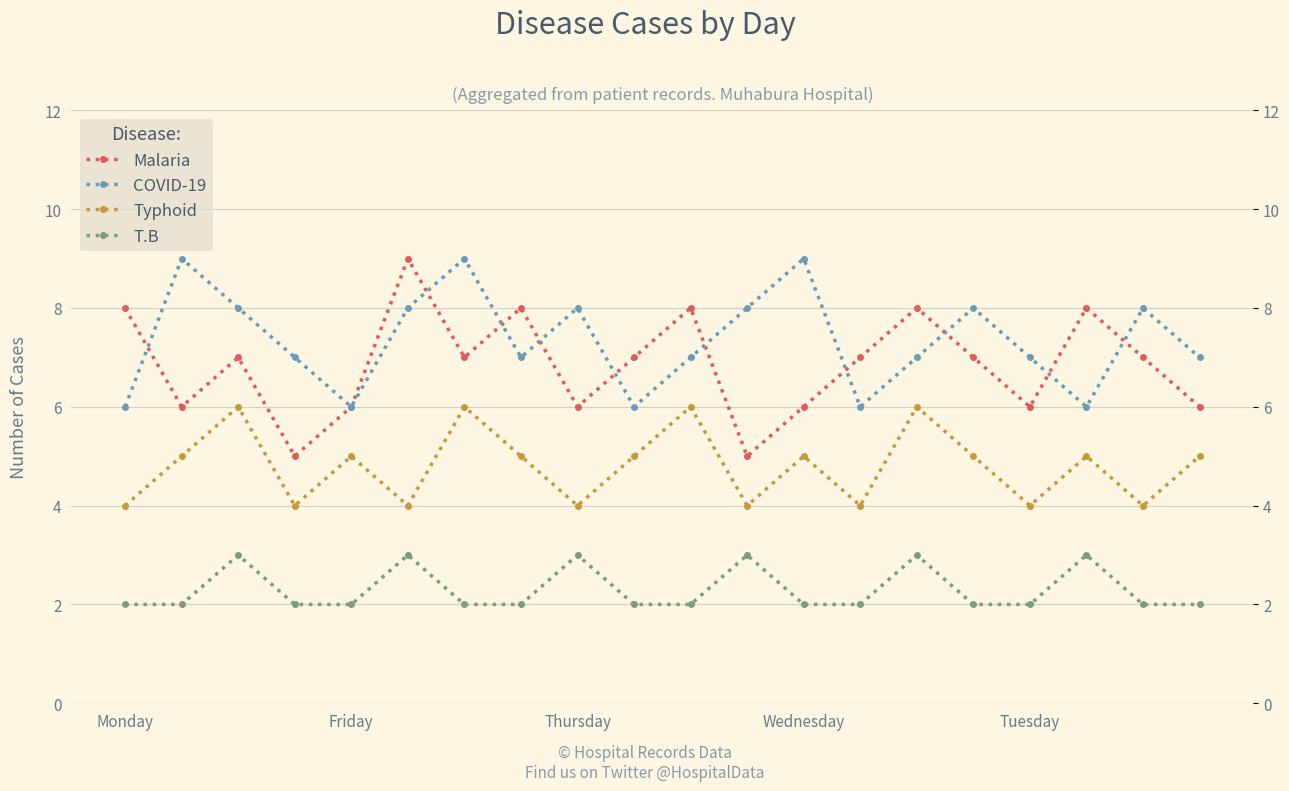

Count the Typhoid values in the range 4 to 5.

16